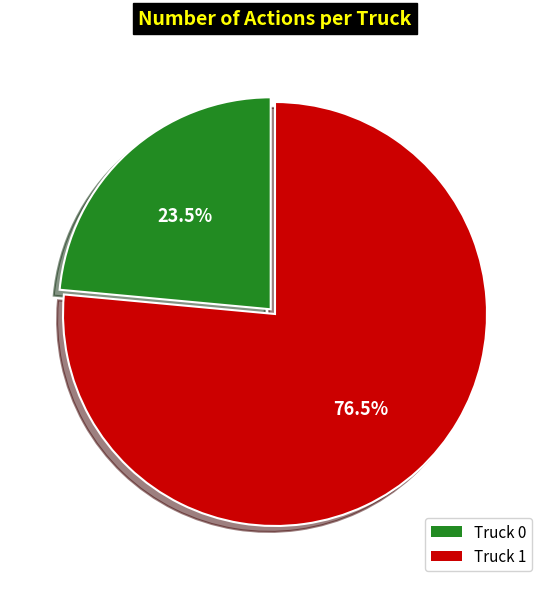

To the nearest percent, what is the average slice percentage?

50%